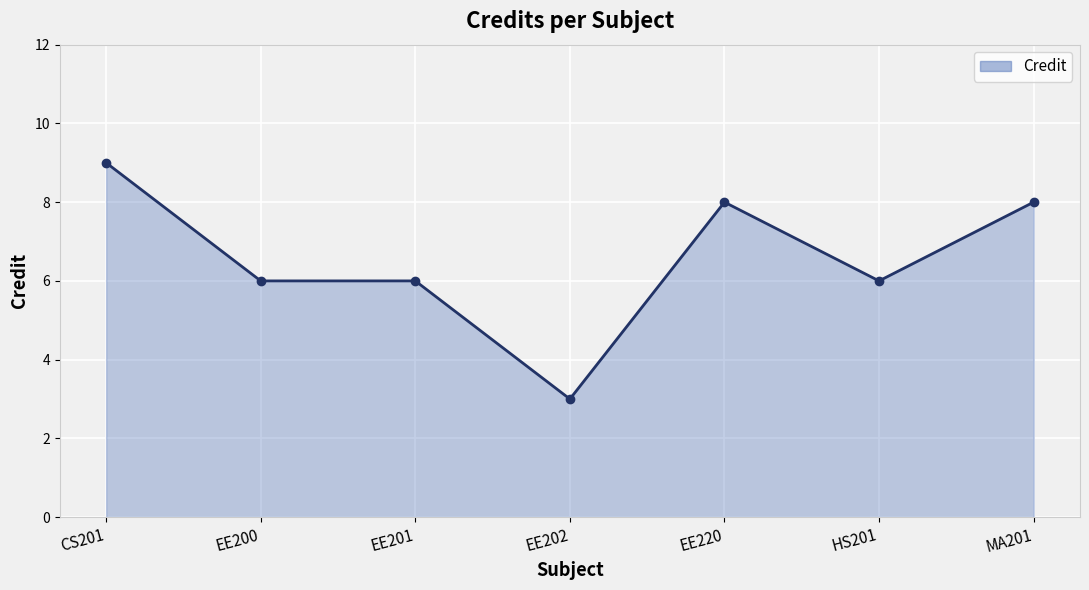

What is the difference between the values at EE202 and EE220?

5